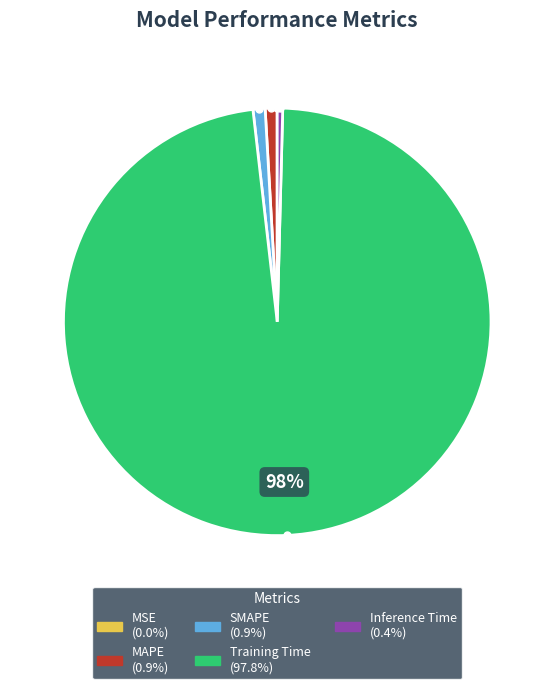

Is the sum of MAPE and Inference Time greater than half?

No